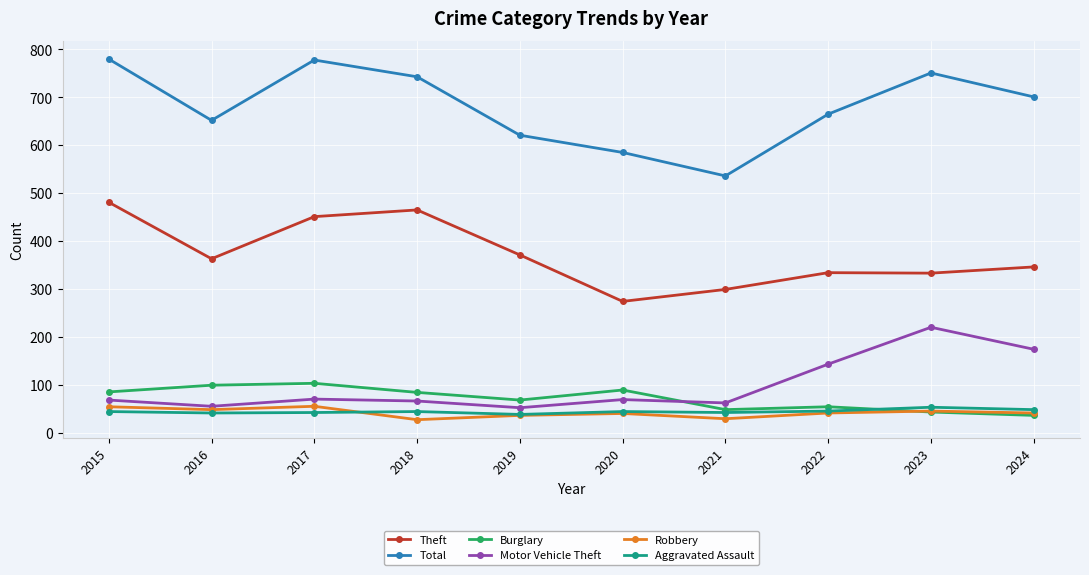

True or false: Total and Aggravated Assault cross at least once.

False